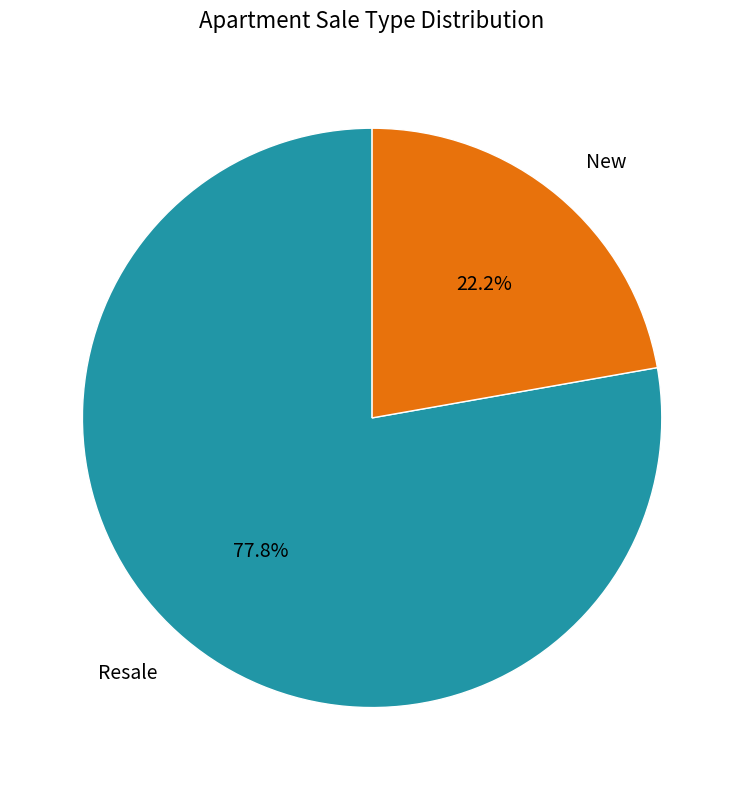

To the nearest percent, what is the average slice percentage?

50%